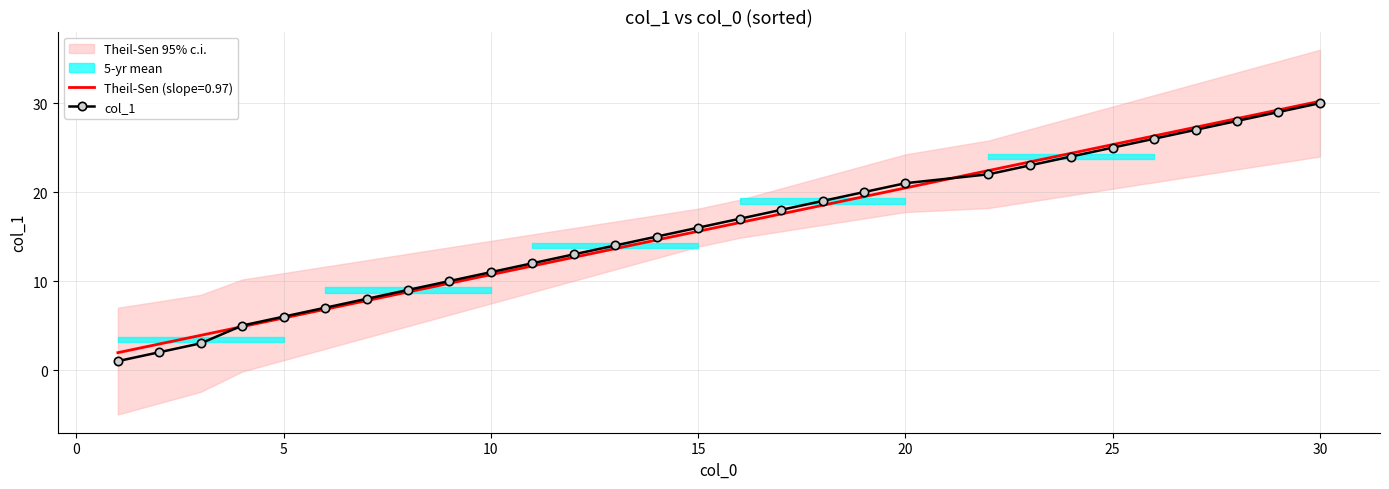

What is the sum of all values?

461